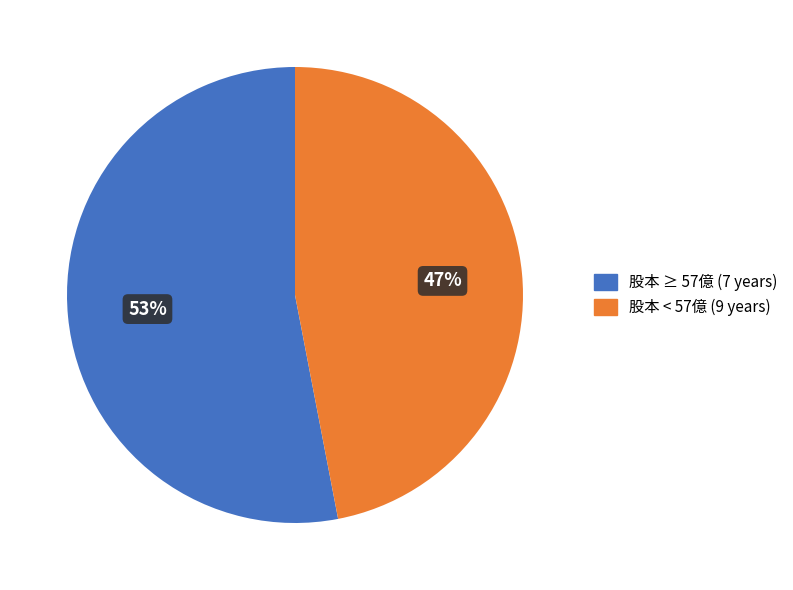

Does any single category account for the majority?

Yes